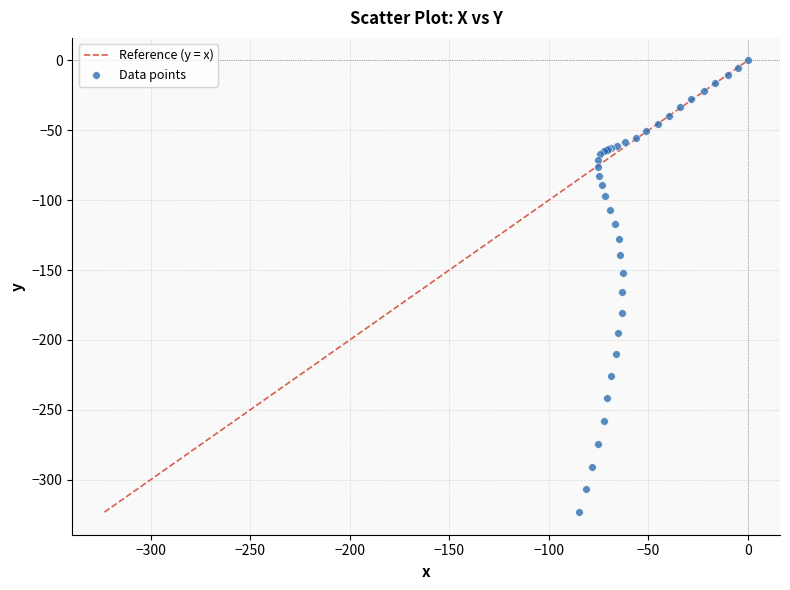

What Y value in the scatter plot is closest to -161?

-165.8